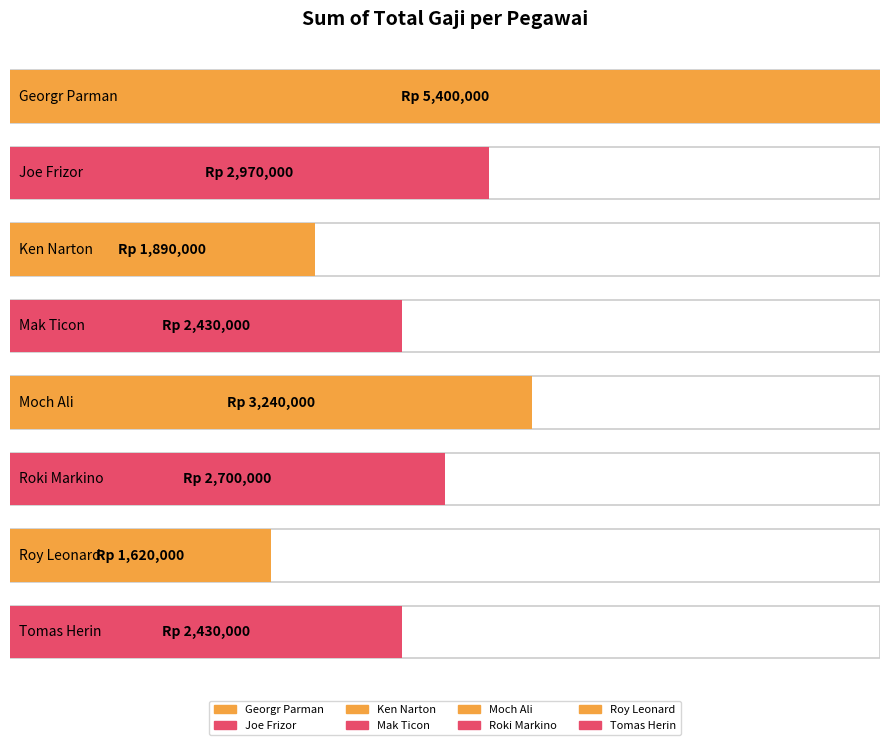

What position from the left is Ken Narton?

3